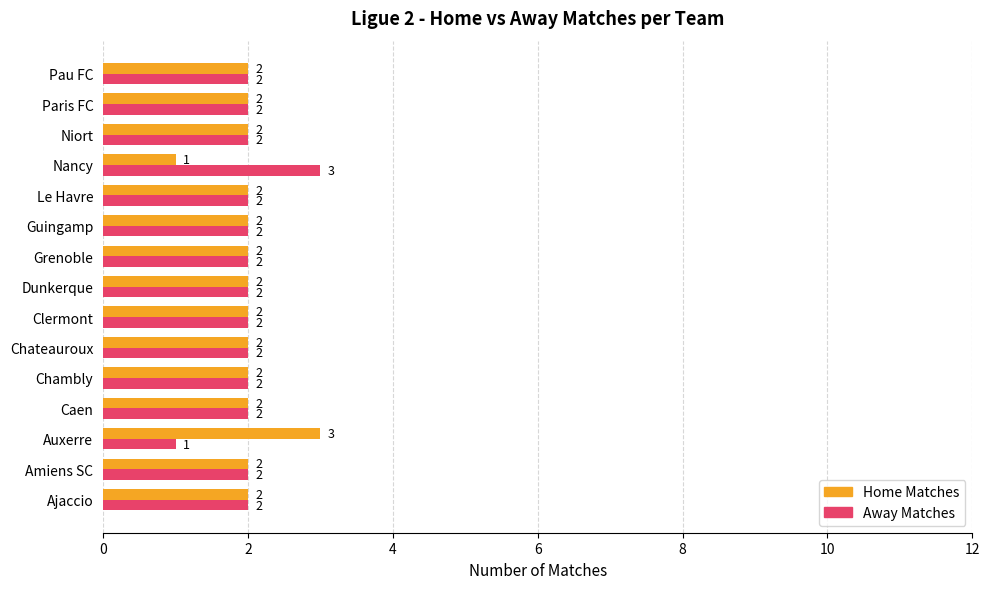

At which label does Away Matches reach its minimum?

Auxerre